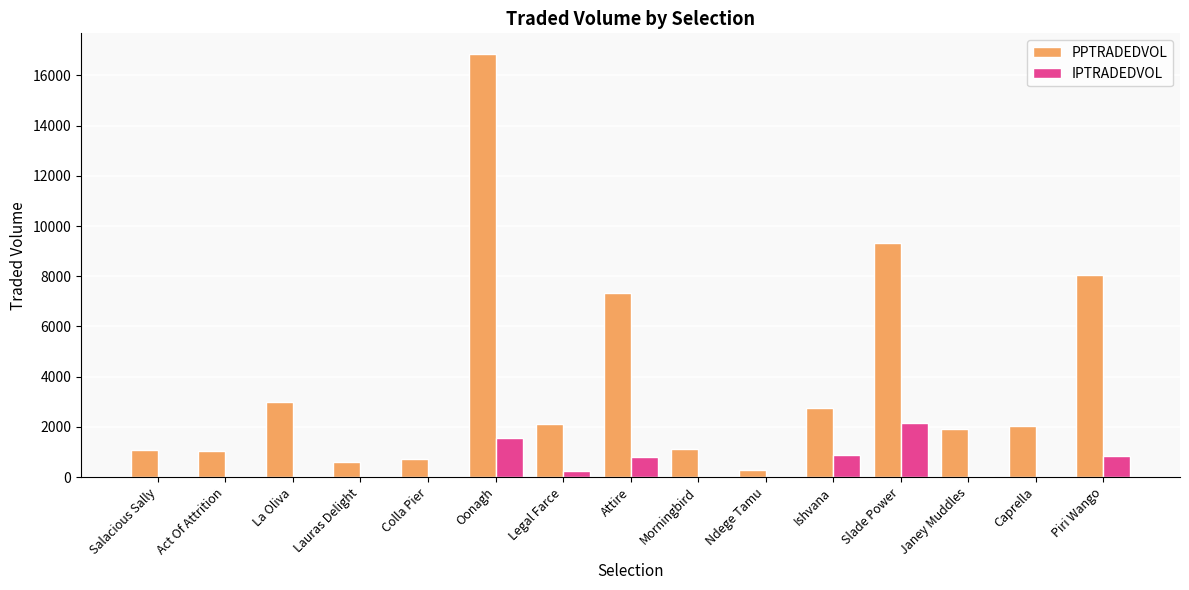

Read the PPTRADEDVOL value at Lauras Delight.

614.8